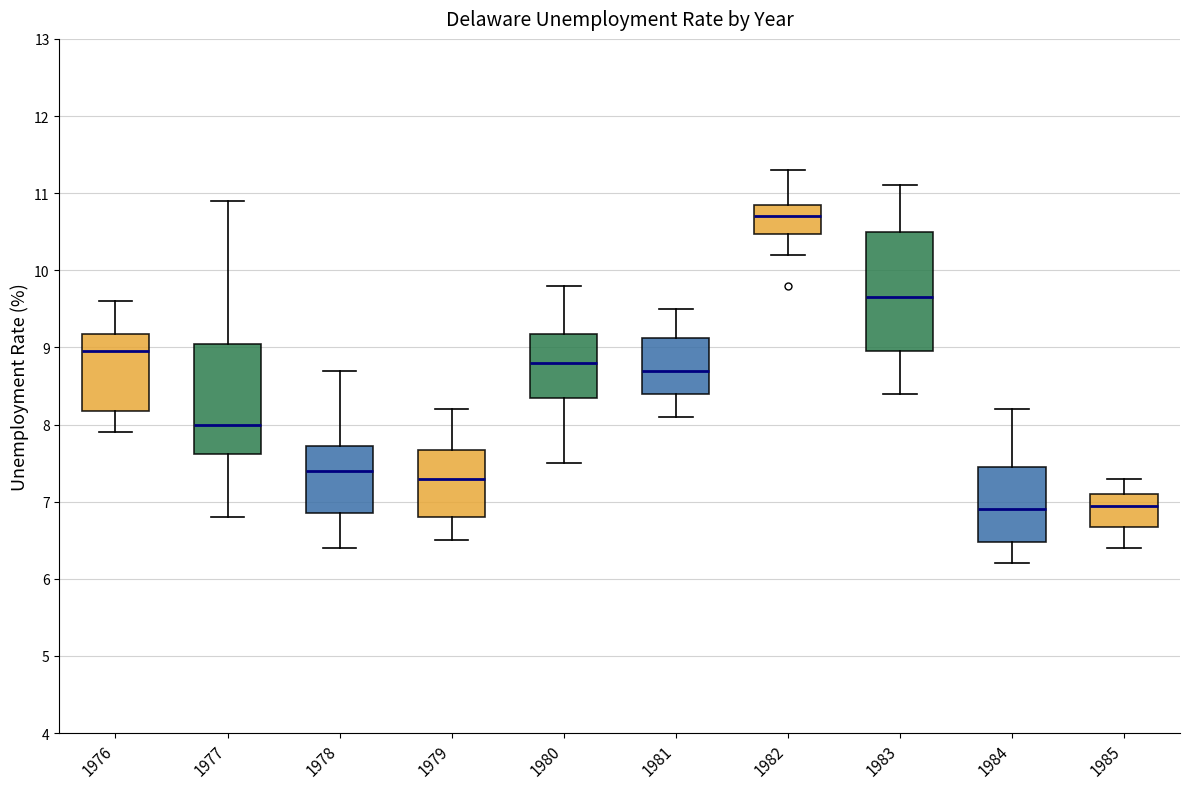

Reading left to right, transcribe this box plot: for each box, give where its median line is, the range the box spans, and where its two whiskers end, as read against the y-axis. The values are not printed on the chart, so give them approximately, as read against the axis.

1976: median 9.0, box 8.2 to 9.2, whiskers 7.9 to 9.6
1977: median 8.0, box 7.6 to 9.1, whiskers 6.8 to 10.9
1978: median 7.4, box 6.9 to 7.7, whiskers 6.4 to 8.7
1979: median 7.3, box 6.8 to 7.7, whiskers 6.5 to 8.2
1980: median 8.8, box 8.4 to 9.2, whiskers 7.5 to 9.8
1981: median 8.7, box 8.4 to 9.1, whiskers 8.1 to 9.5
1982: median 10.7, box 10.5 to 10.9, whiskers 10.2 to 11.3
1983: median 9.7, box 9.0 to 10.5, whiskers 8.4 to 11.1
1984: median 6.9, box 6.5 to 7.5, whiskers 6.2 to 8.2
1985: median 7.0, box 6.7 to 7.1, whiskers 6.4 to 7.3